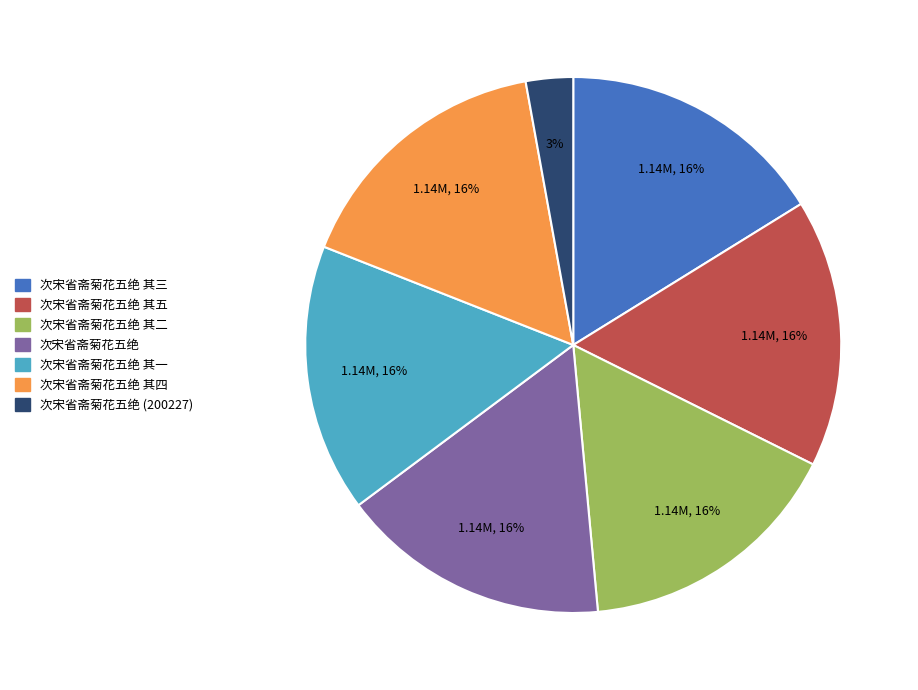

Is there any slice that represents more than half of the pie?

No